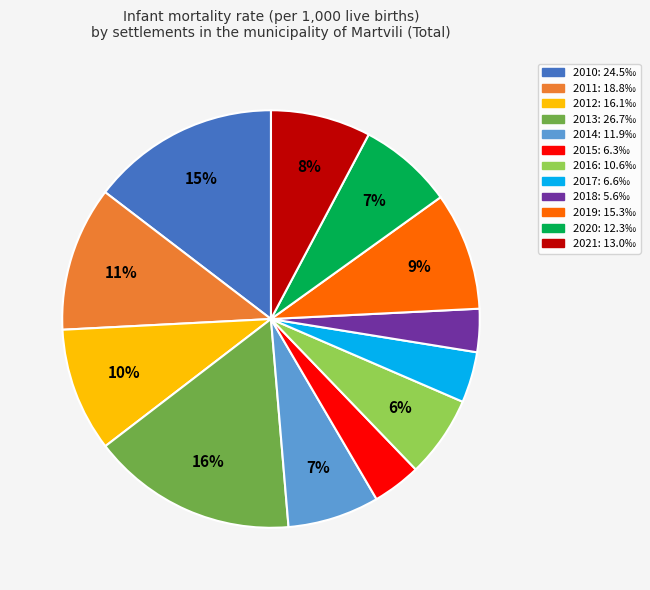

Which category has the biggest portion of the pie?

2013